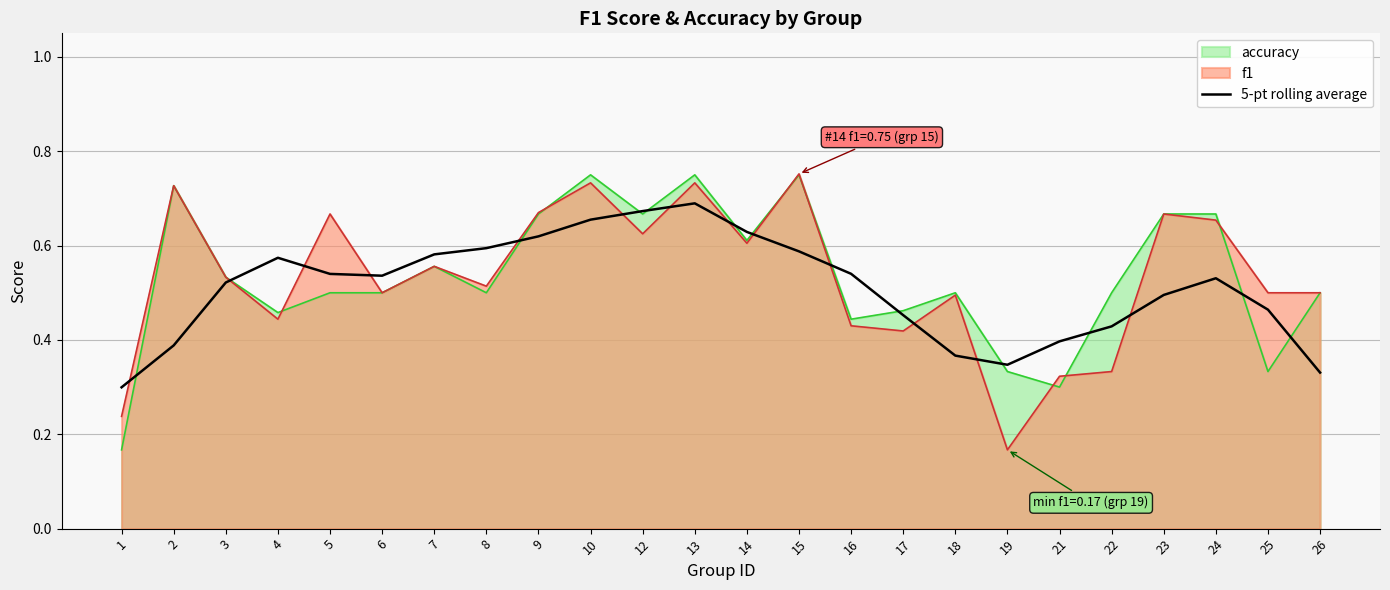

Does the chart have visible grid lines?

Yes